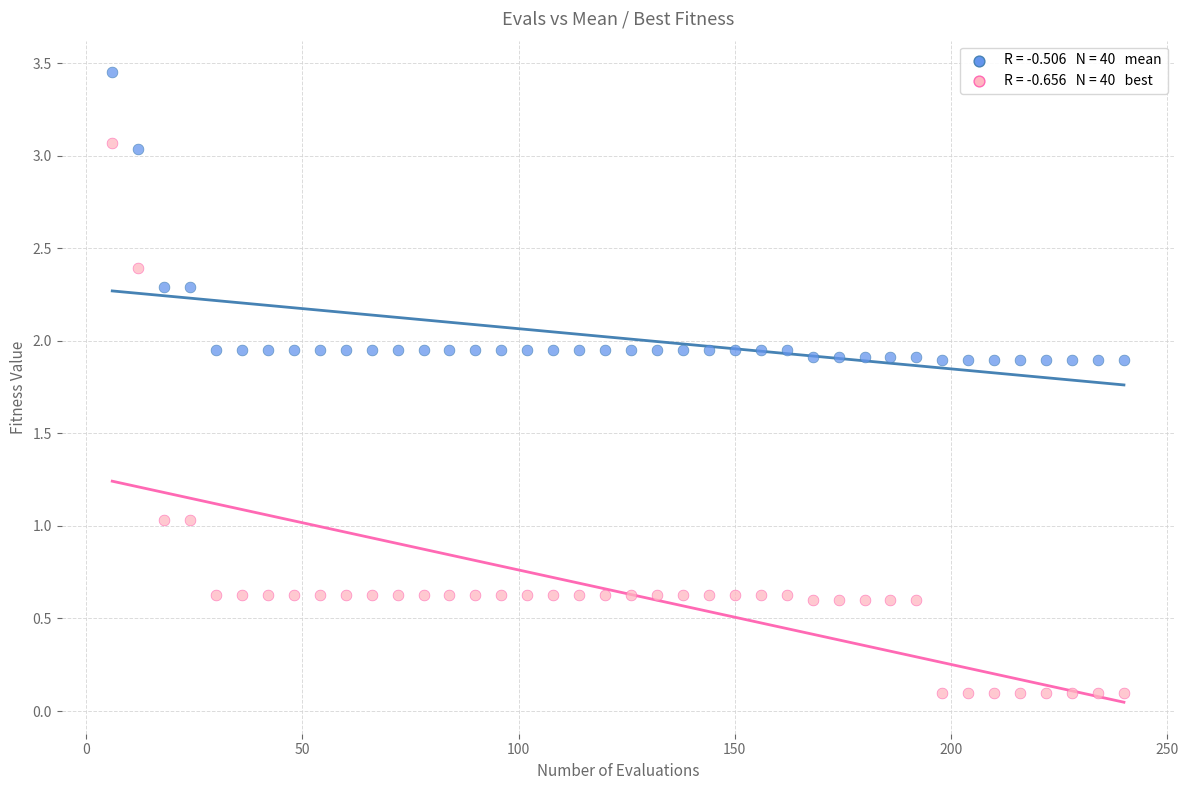

Across all data points, what is the range of X values (max minus min)?

234.0